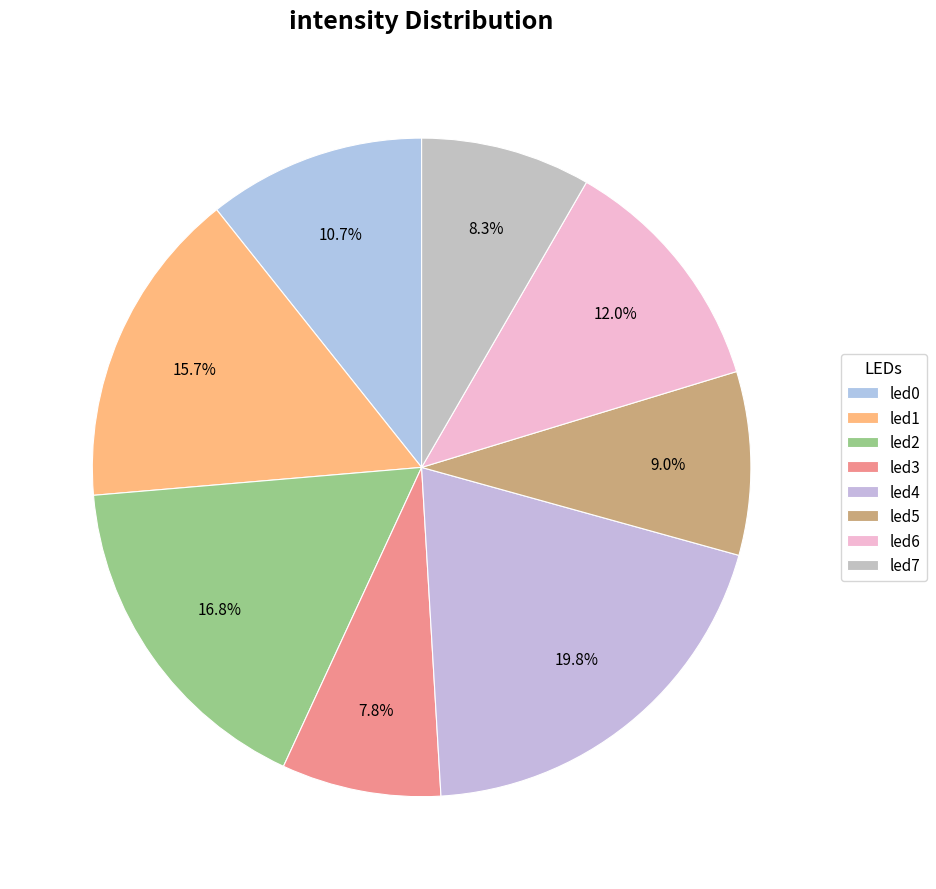

How many segments does this pie chart have?

8